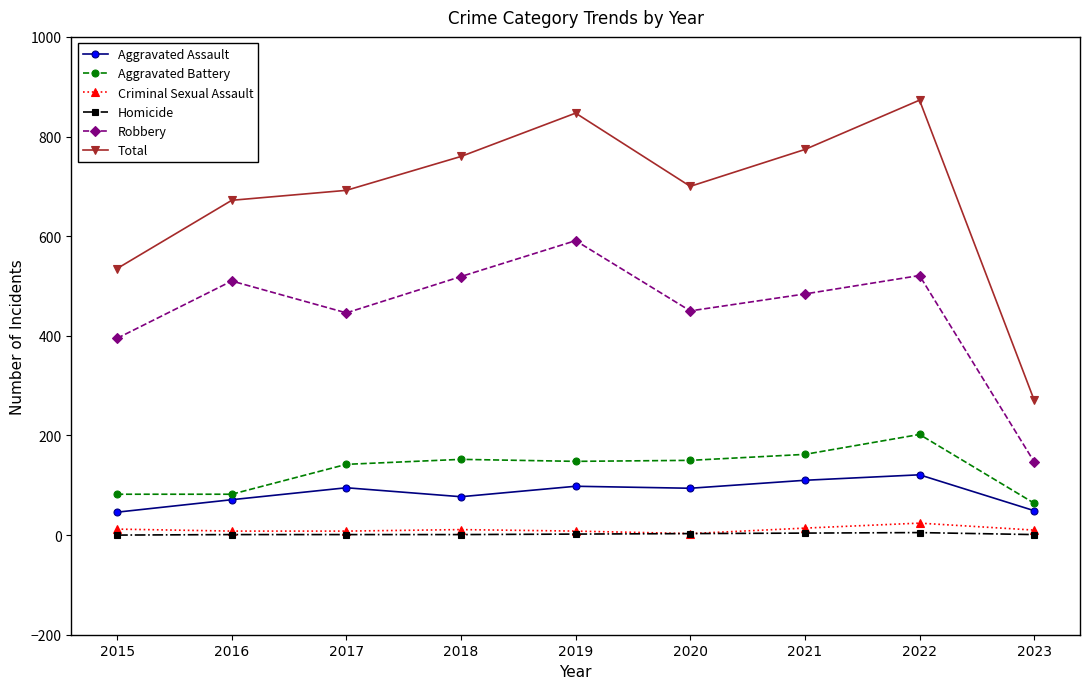

Which series has the largest total across all categories?

Total